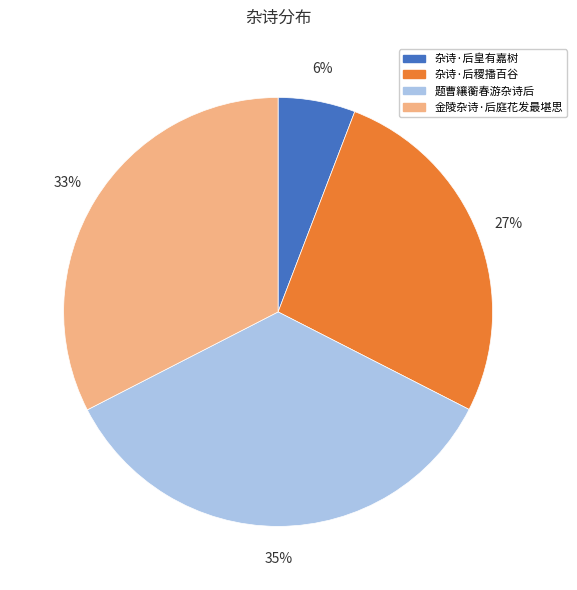

To the nearest percent, what is the difference between the largest and smallest slice percentages?

29%